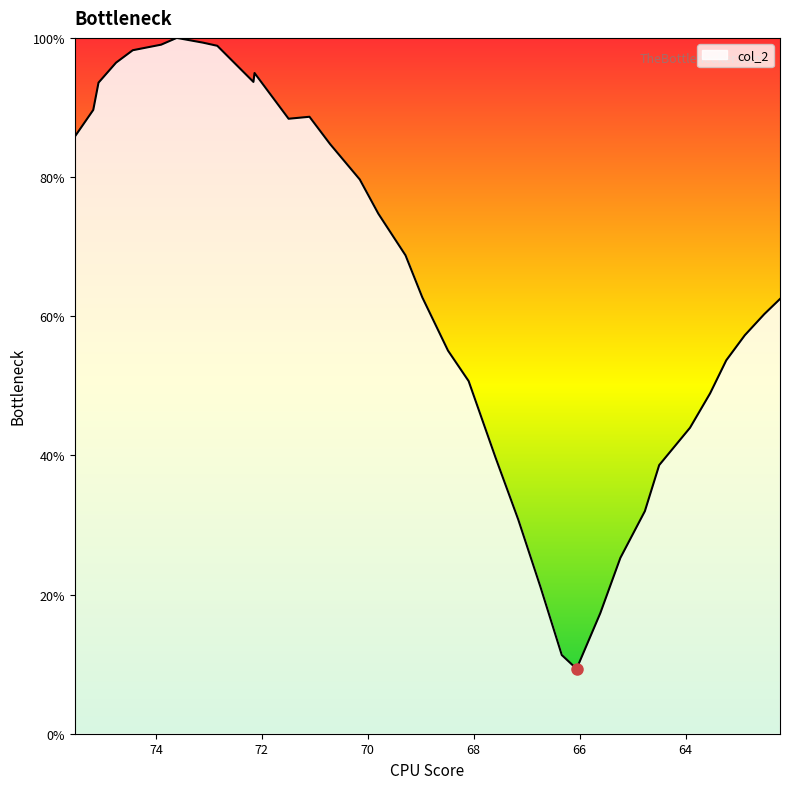

How many categories are shown in the chart?

35